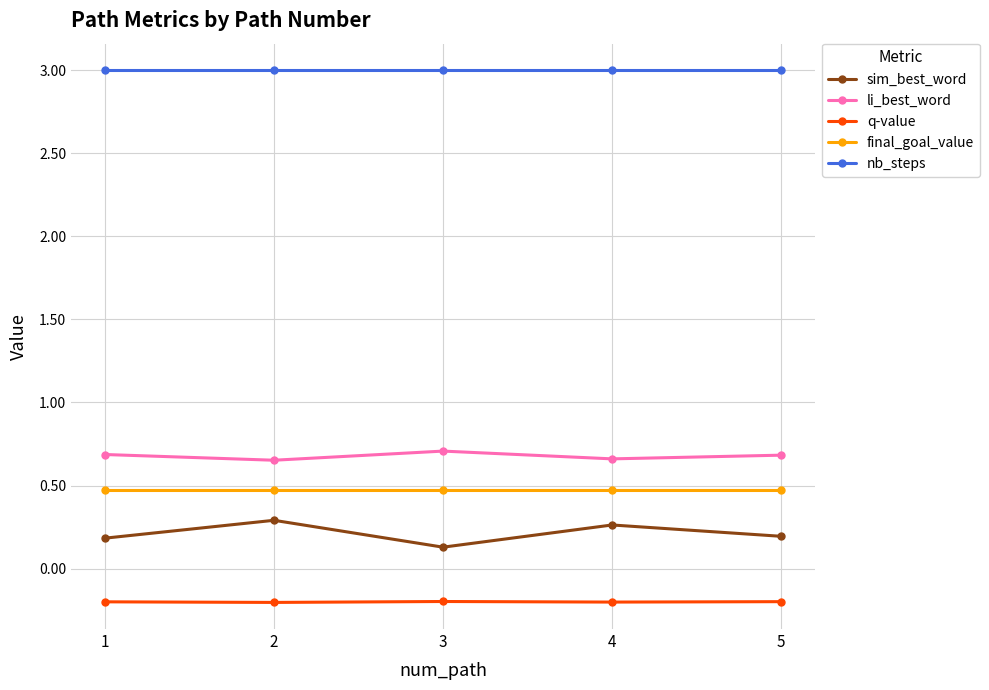

Read the sim_best_word value at 3.

0.1